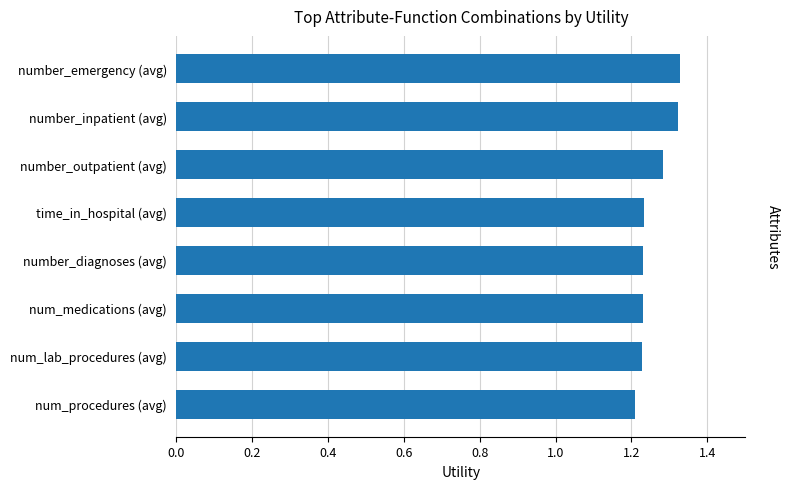

What is the label of the 4th bar from the top?

time_in_hospital (avg)